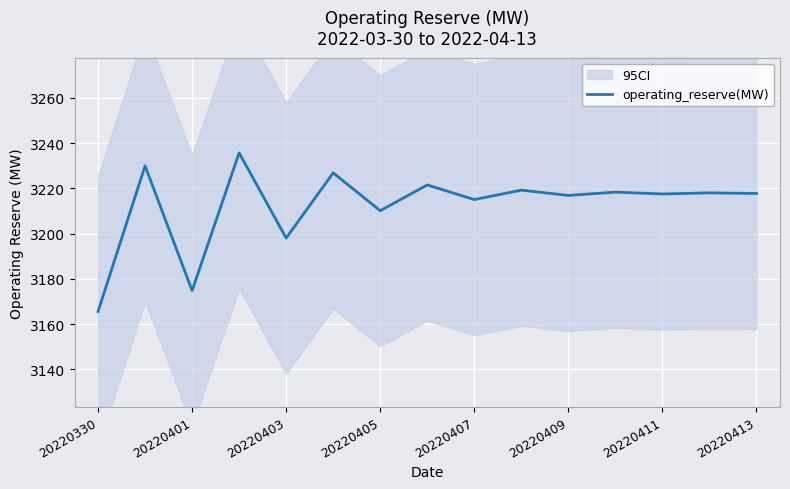

How many interior local peaks (higher than both neighbors) does the data have?

7